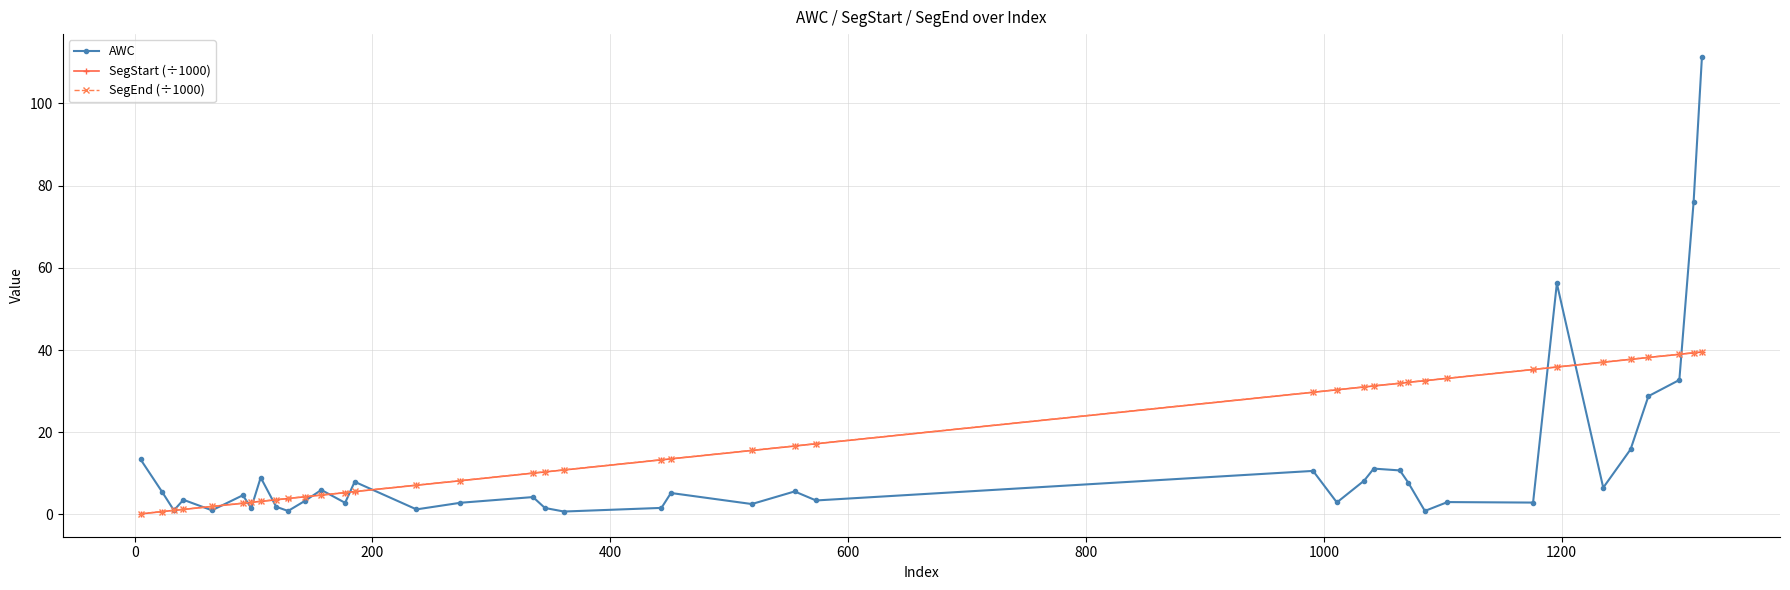

What is the greatest value displayed?

111.3